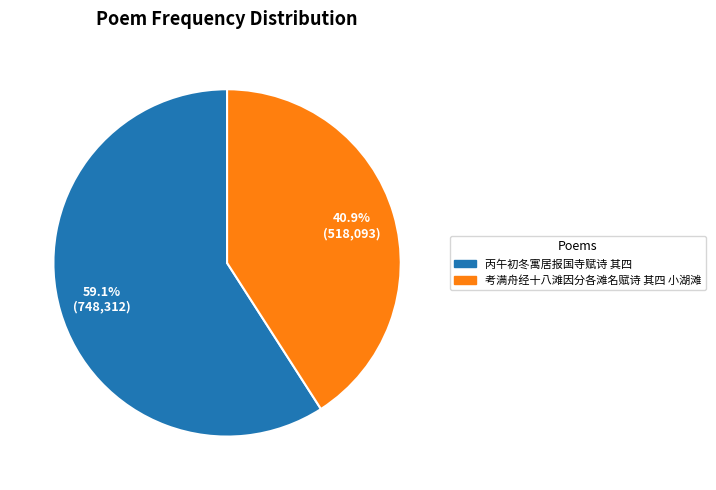

True or false: 丙午初冬寓居报国寺赋诗 其四 accounts for 68% of the total.

False